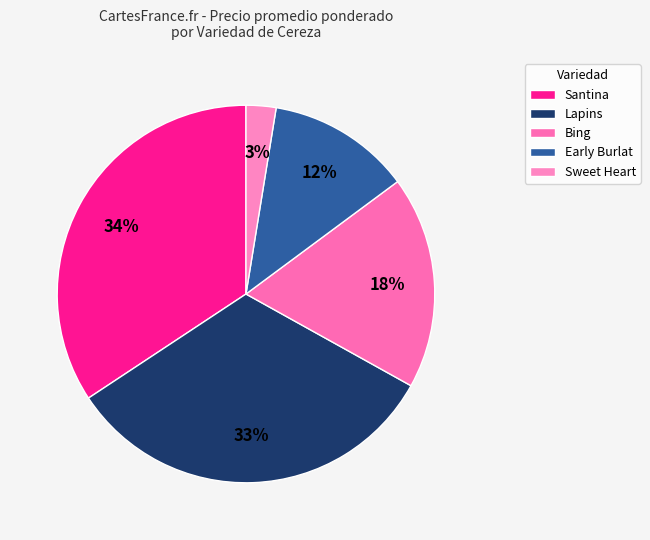

True or false: Lapins accounts for 1% of the total.

False